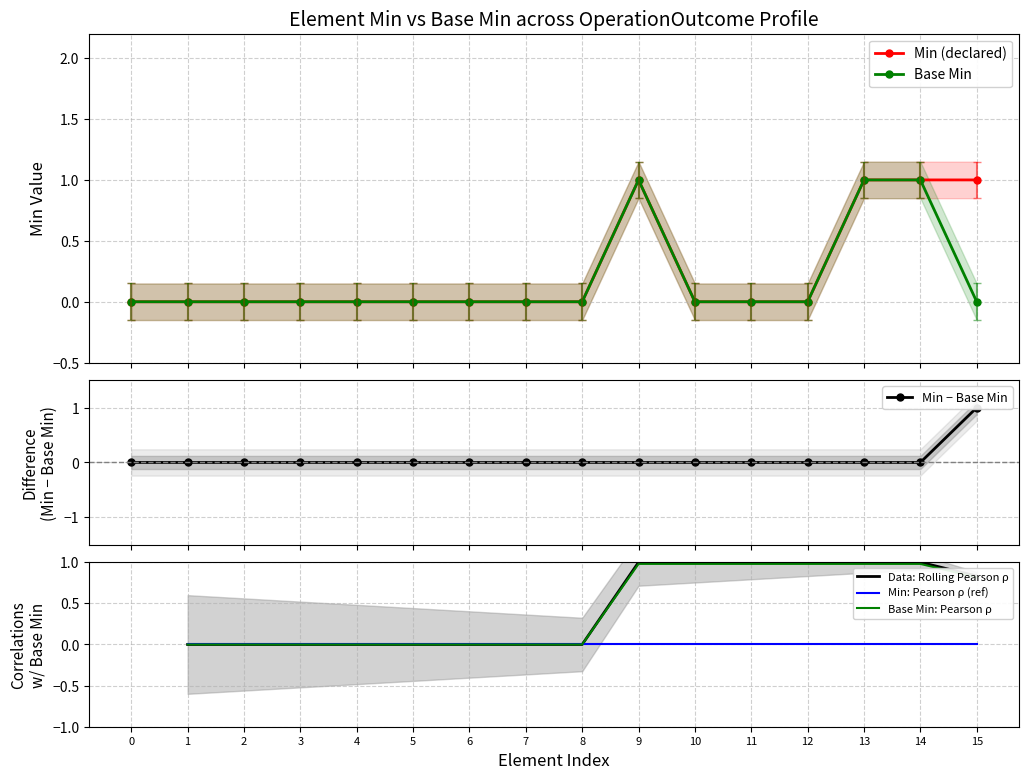

True or false: Base Min has more than 0 points higher than both neighbors.

True